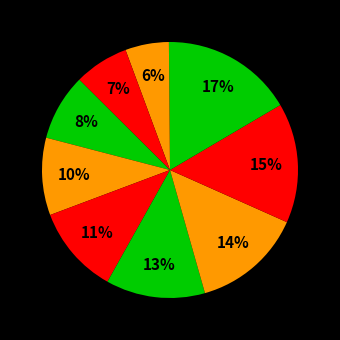

Count the number of slices in the pie.

10